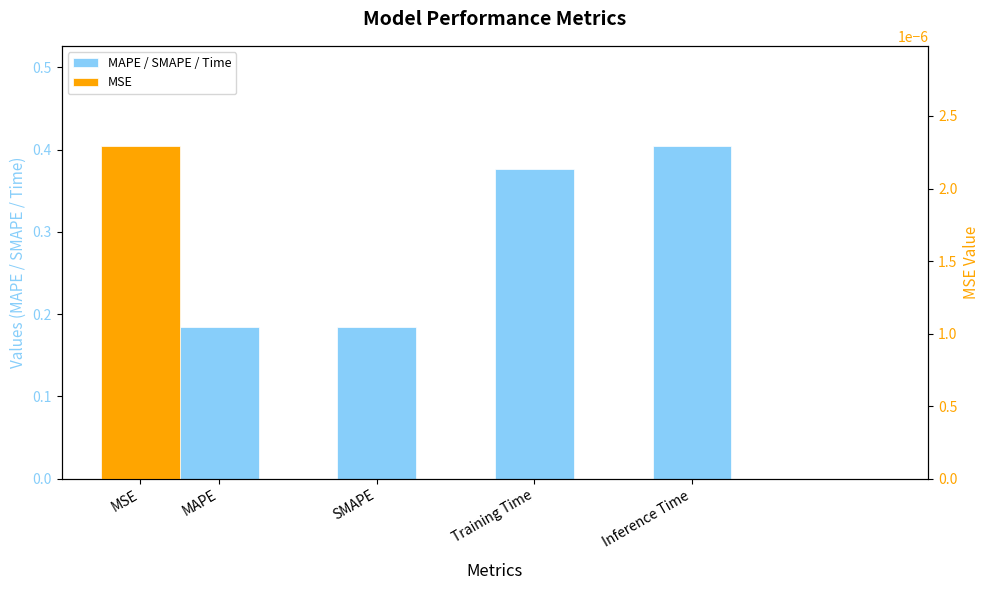

What value does the data have at Inference Time?

0.4